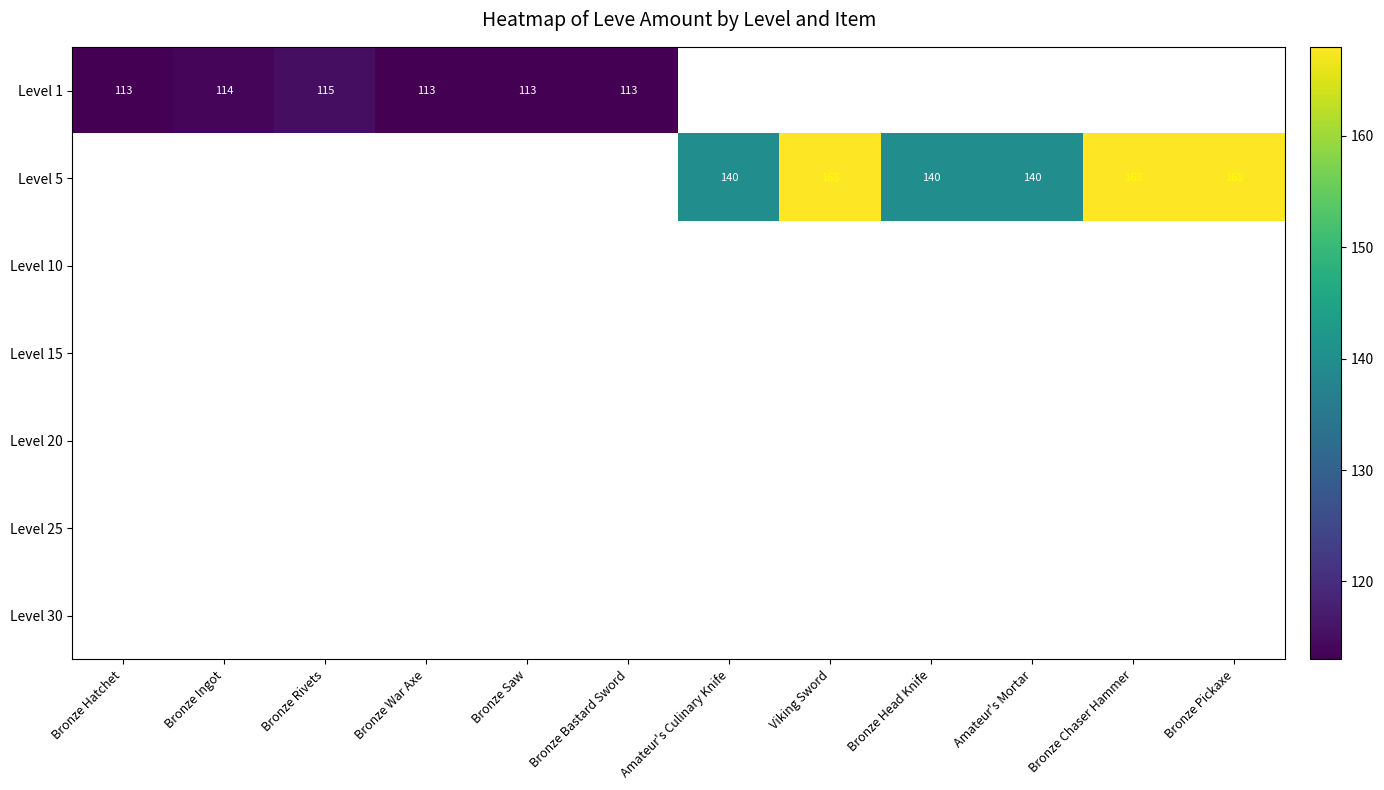

Is it true that Level 5 equals 140 at Bronze Head Knife?

True